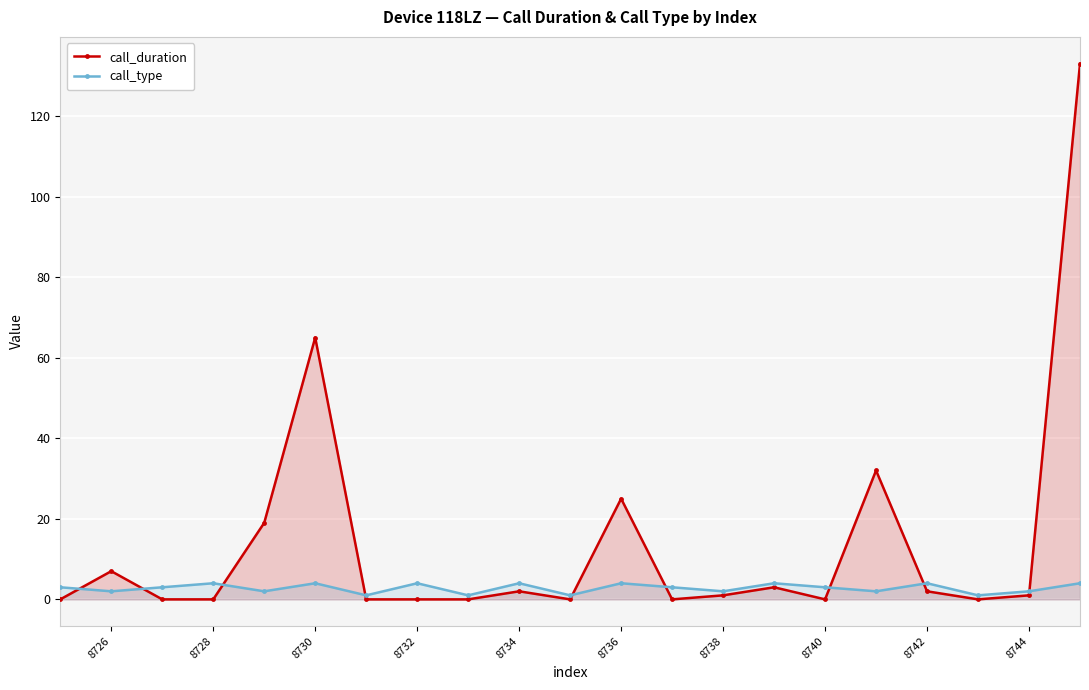

What is the sum of all call_duration values?

290